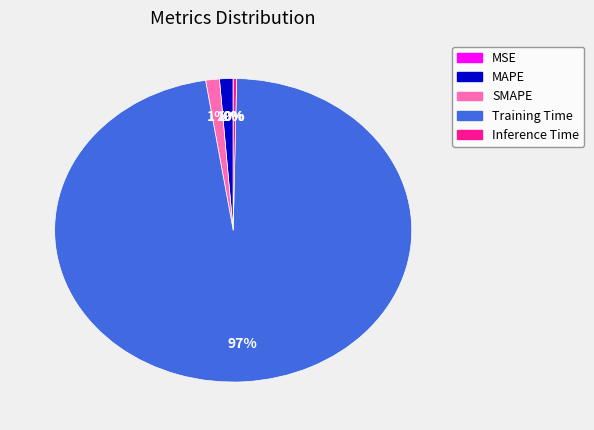

Which has a higher value, Inference Time or SMAPE?

SMAPE